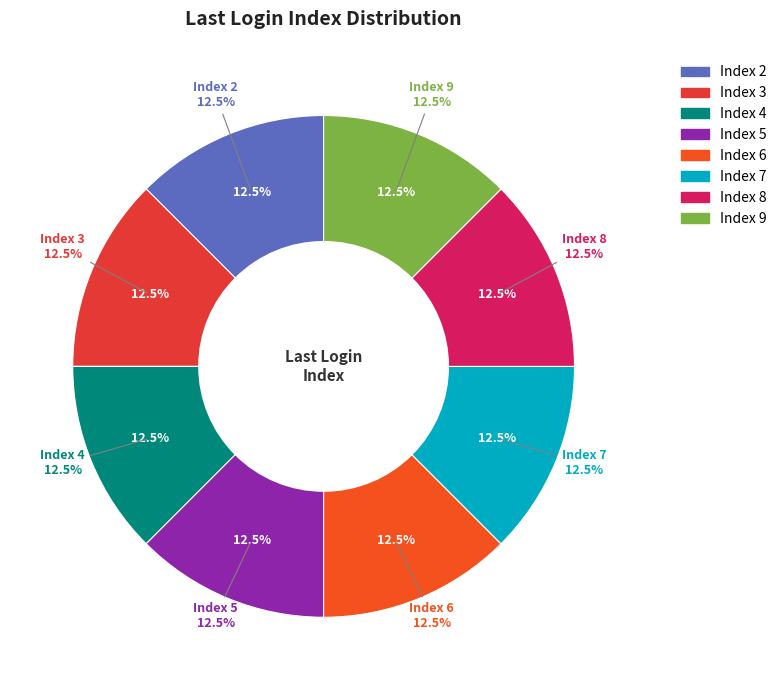

Which slice is the largest?

2